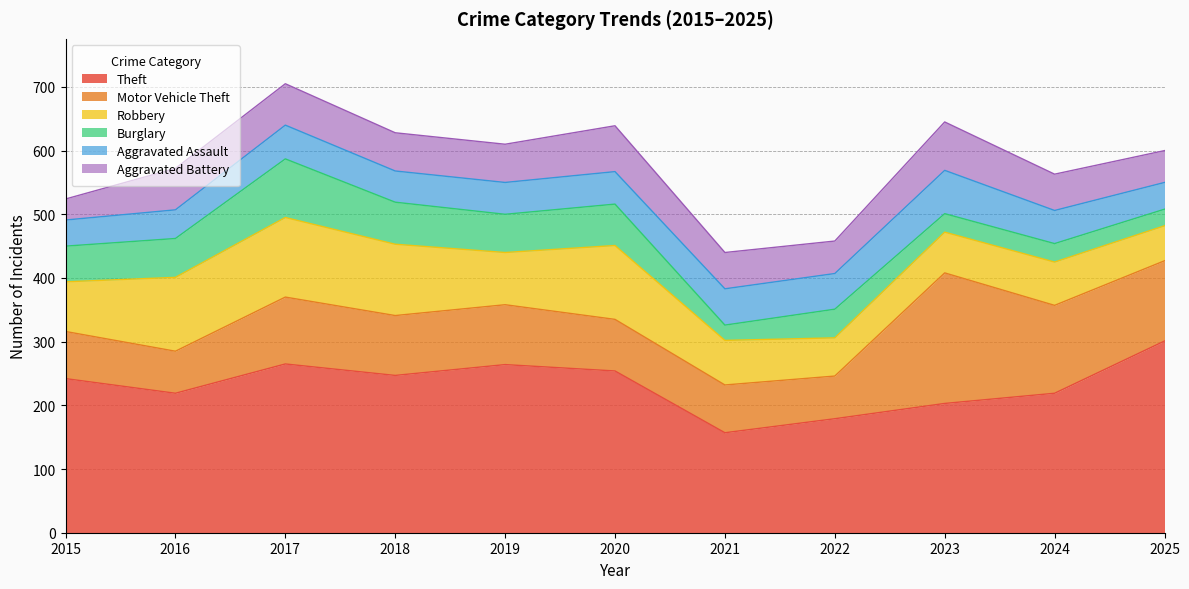

Which series ends up on top after the final intersection of Burglary and Aggravated Assault?

Aggravated Assault